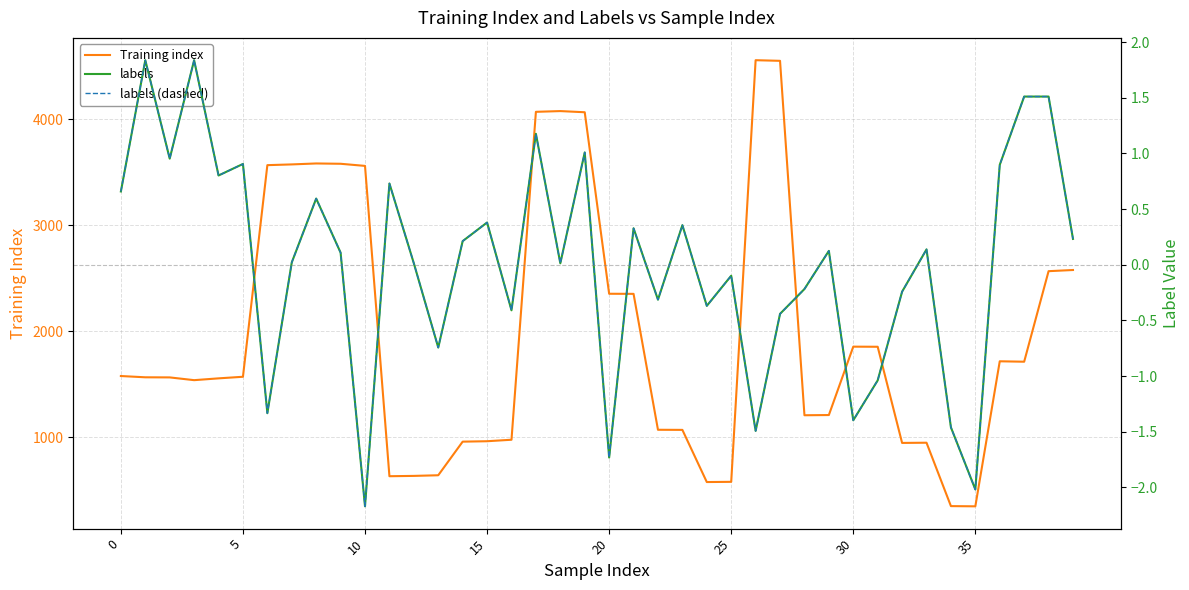

True or false: Training index and labels intersect in this chart.

False